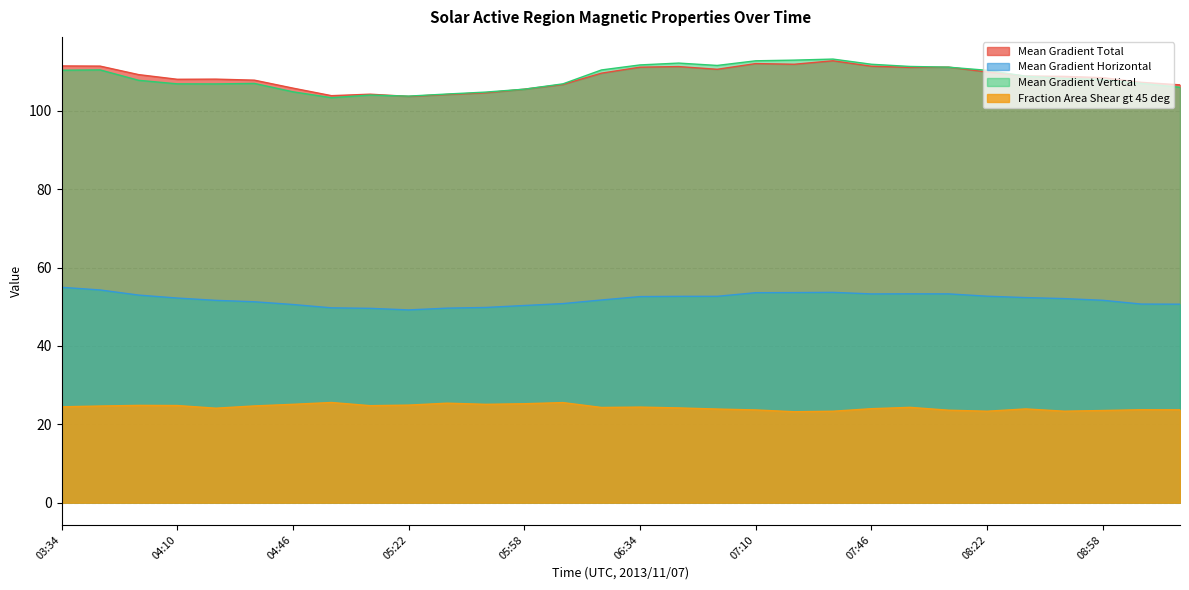

What is the sum of the Mean Gradient Horizontal values at 06:46 and 09:10?

103.4